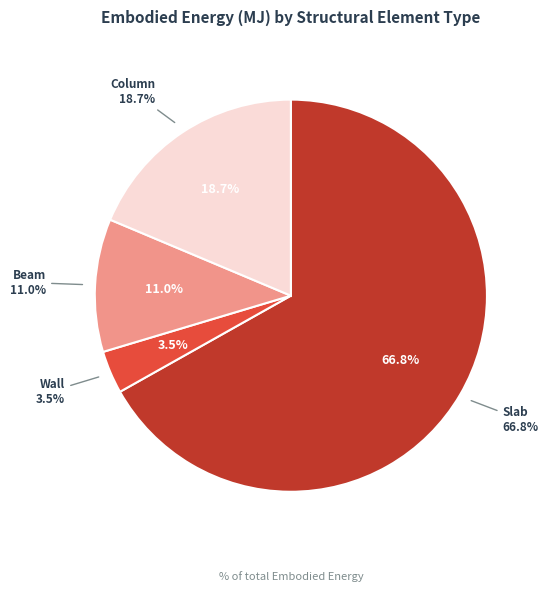

Count the number of slices in the pie.

4